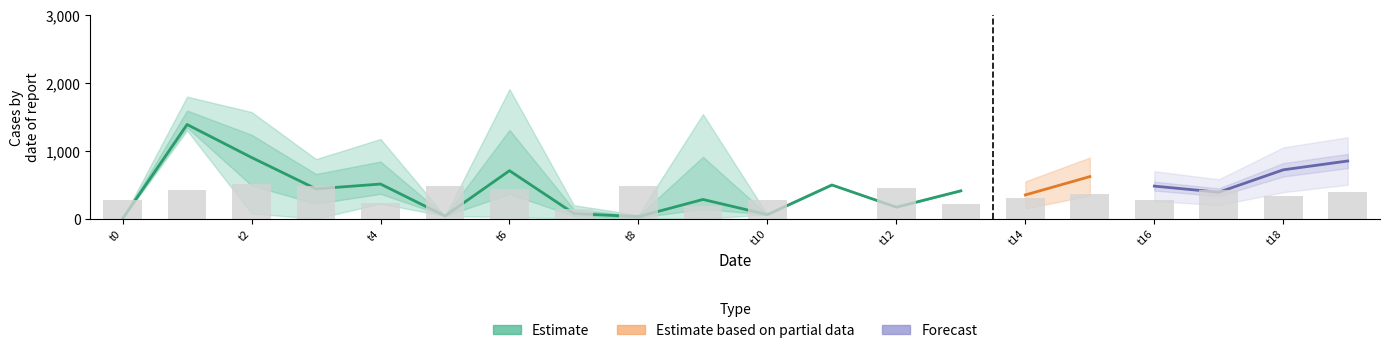

Reading left to right, what are all the values shown in this chart?

col_3_mean: 0=1.0	1=1387.5	2=901.8	3=439.5	4=510.5	5=40.0	6=707.2	7=75.8	8=30.0	9=283.5	10=60.0	11=497.0	12=170.0	13=411.0	14=350.0	15=620.0	16=480.0	17=390.0	18=720.0	19=850.0
col_3_upper: 0=3.0	1=1798.0	2=1571.0	3=878.0	4=1174.0	5=40.0	6=1909.0	7=198.0	8=56.0	9=1540.0	10=60.0	11=497.0	12=170.0	13=411.0	14=550.0	15=900.0	16=700.0	17=580.0	18=1050.0	19=1200.0
col_3_lower: 0=1.0	1=1299.0	2=76.0	3=1.0	4=221.0	5=40.0	6=24.0	7=1.0	8=1.0	9=1.0	10=60.0	11=497.0	12=170.0	13=411.0	14=150.0	15=340.0	16=260.0	17=200.0	18=390.0	19=500.0
col_1_mean: 0=4.6	1=7.0	2=8.6	3=8.0	4=3.8	5=8.0	6=7.2	7=2.5	8=8.0	9=3.0	10=4.5	11=0.0	12=7.5	13=3.5	14=5.0	15=6.0	16=4.5	17=7.0	18=5.5	19=6.5
col_1_upper: 0=9.0	1=12.0	2=13.0	3=14.0	4=12.0	5=8.0	6=14.0	7=2.0	8=8.0	9=4.0	10=6.0	11=0.0	12=9.0	13=4.0	14=7.0	15=9.0	16=7.0	17=9.0	18=8.0	19=9.0
col_1_lower: 0=1.0	1=2.0	2=3.0	3=0.0	4=3.0	5=8.0	6=1.0	7=2.0	8=8.0	9=1.0	10=3.0	11=0.0	12=6.0	13=3.0	14=3.0	15=3.0	16=2.0	17=5.0	18=3.0	19=4.0